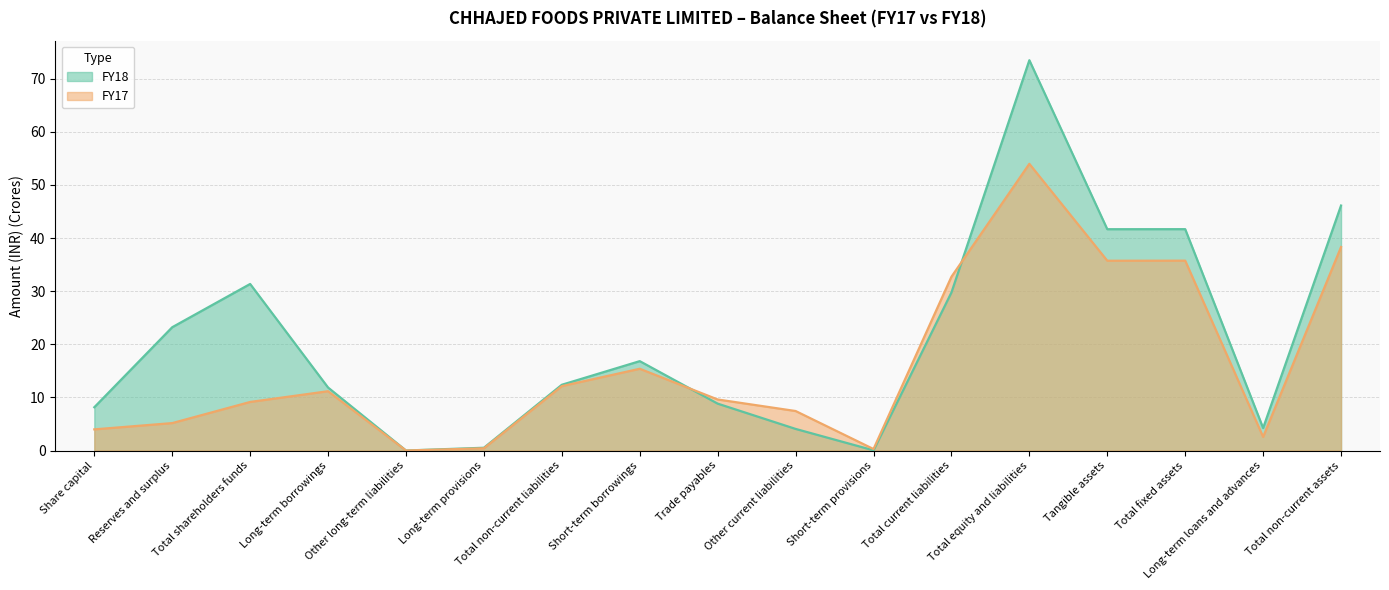

Reading right to left, what are all the values shown in this chart?

FY18: 46.1	4.2	41.7	41.7	73.5	29.7	0.0	4.1	8.8	16.8	12.4	0.5	0.0	11.9	31.4	23.2	8.1
FY17: 38.3	2.6	35.7	35.7	54.0	32.7	0.3	7.4	9.6	15.4	12.1	0.4	0.0	11.2	9.1	5.2	4.0